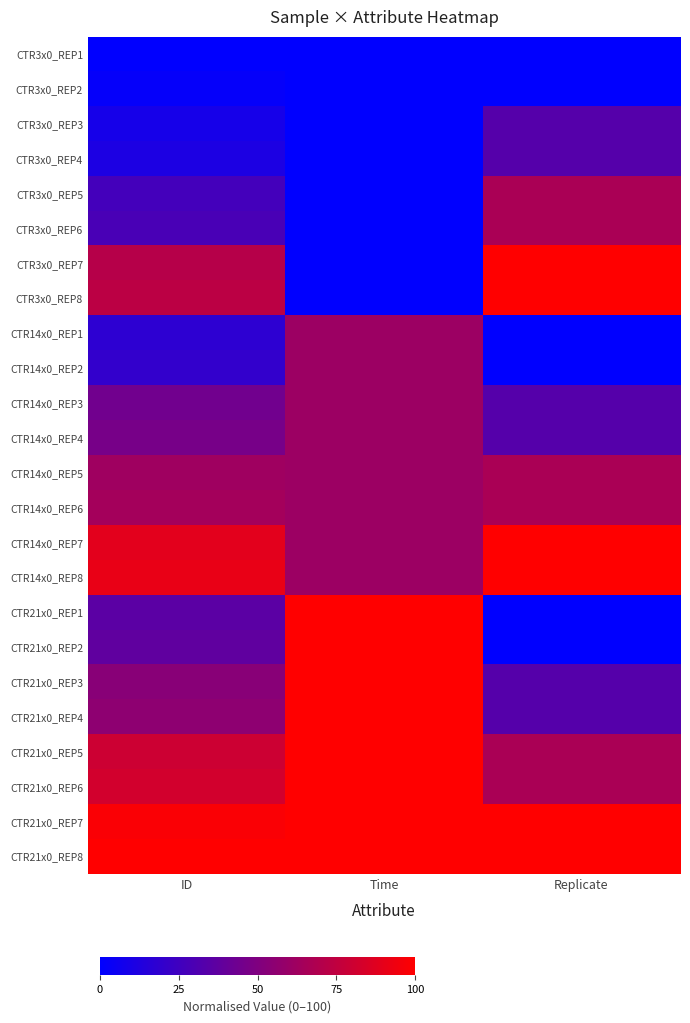

What is the greatest value displayed?

100.0